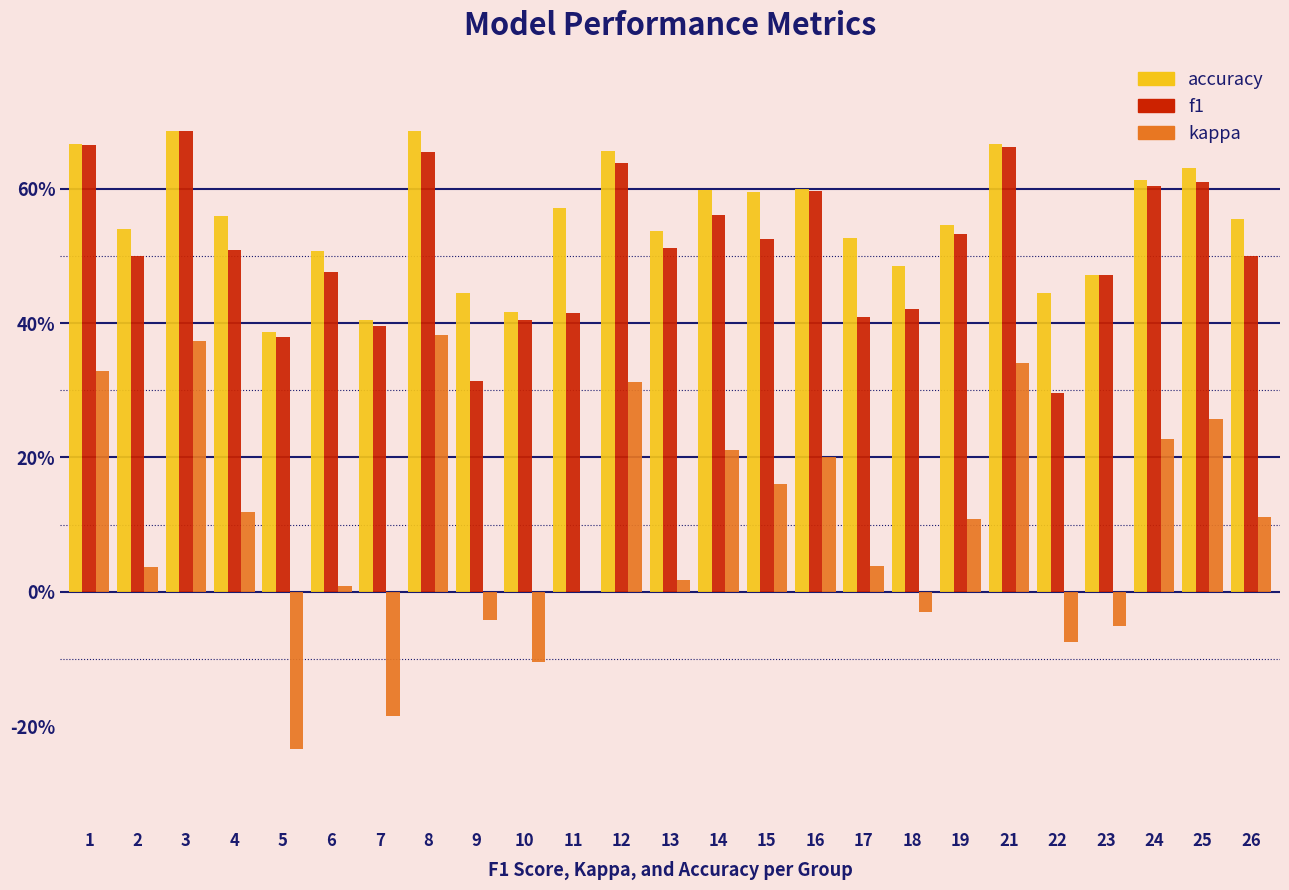

Are the bars horizontal?

No